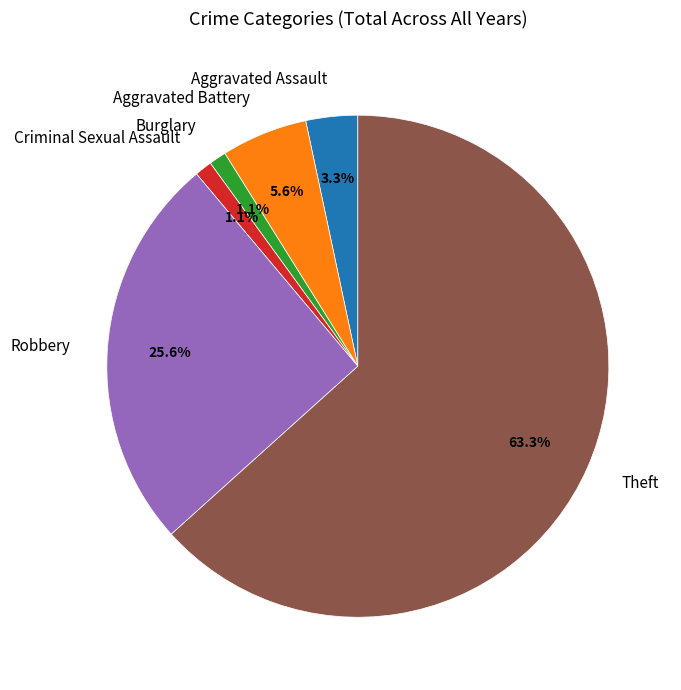

What is the largest slice in the pie chart?

Theft